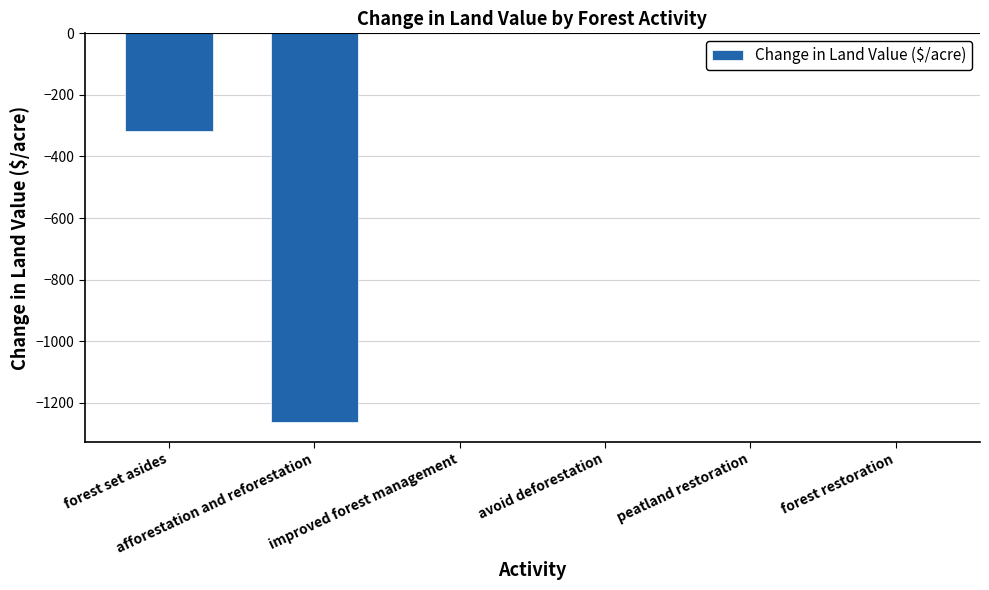

What is the sum of all values?

-1580.5